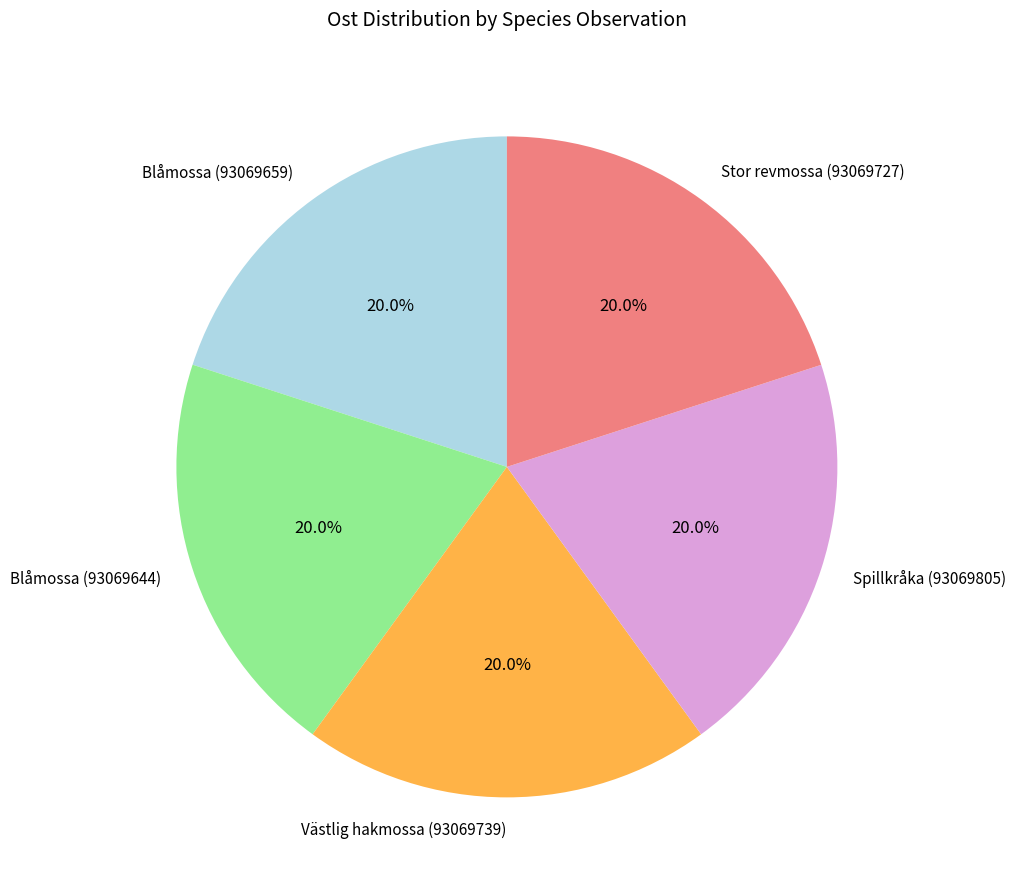

Does Stor revmossa (93069727) represent more than half of the total?

No